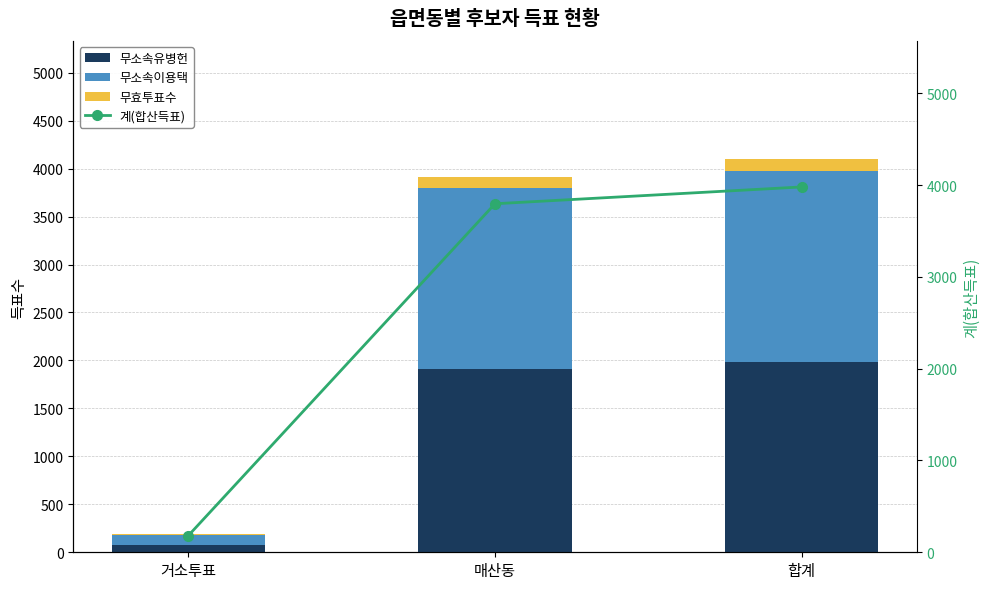

What is the difference between the maximum and minimum values in the 무소속이용택 series?

1883